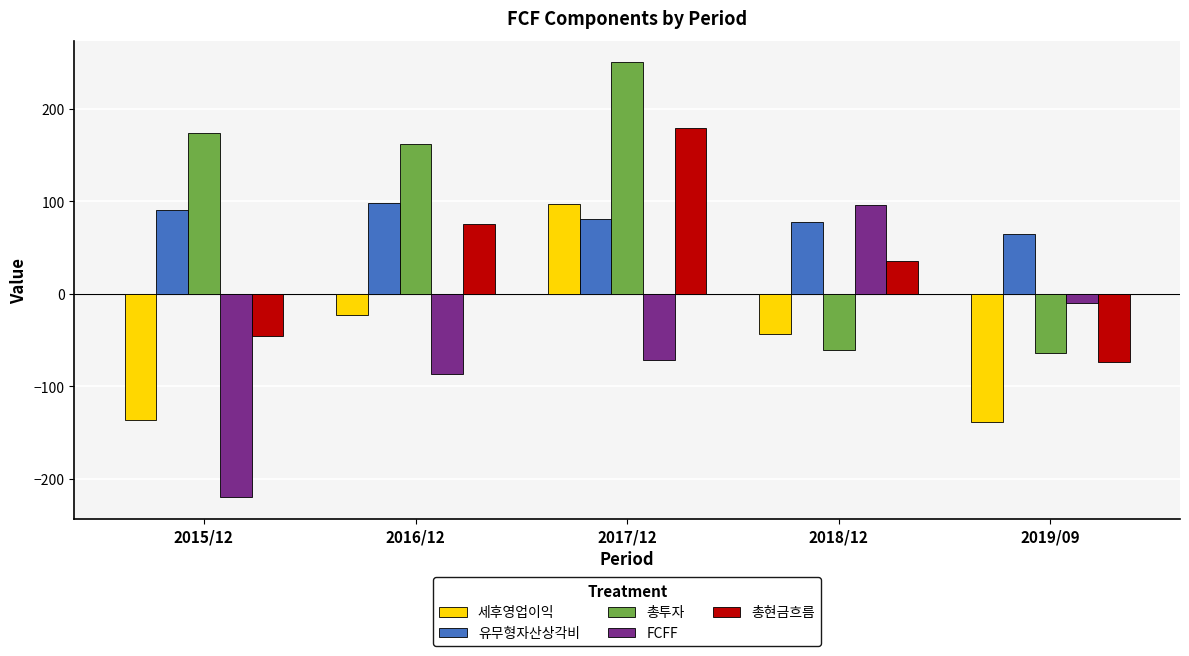

What is the label of the 2nd bar from the left?

2016/12